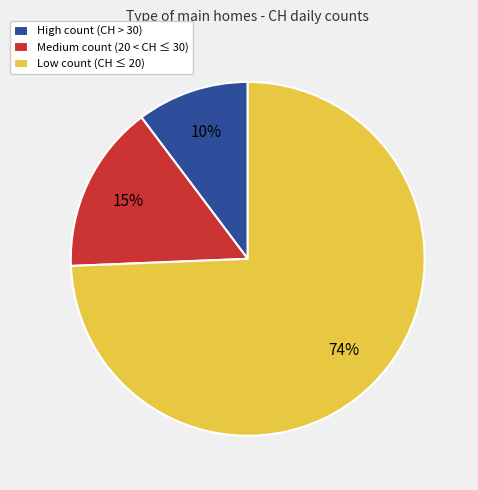

To the nearest percent, what percentage of the pie is Medium count (20 < CH ≤ 30)?

15%